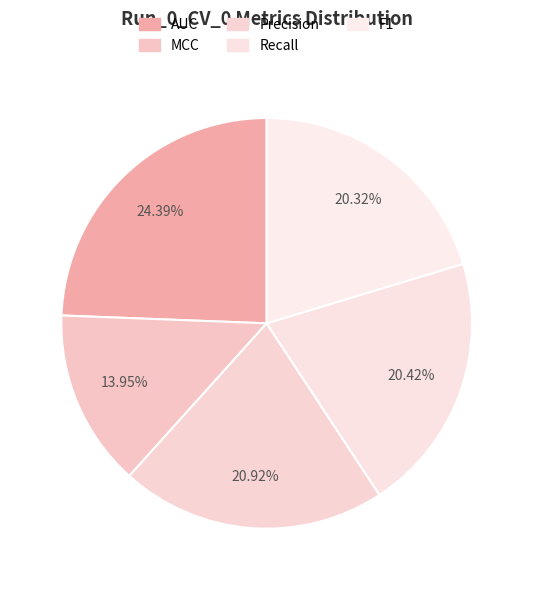

What percentage is the MCC slice, to the nearest percent?

14%